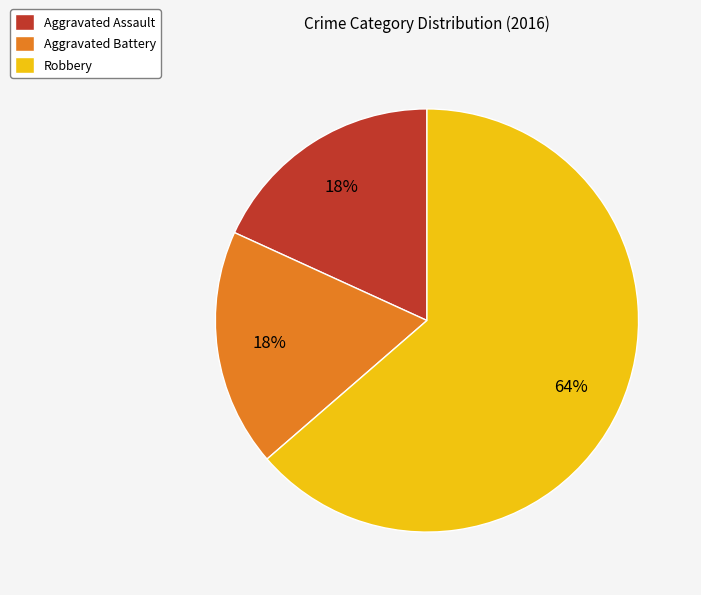

Is the sum of Aggravated Assault and Robbery greater than half?

Yes